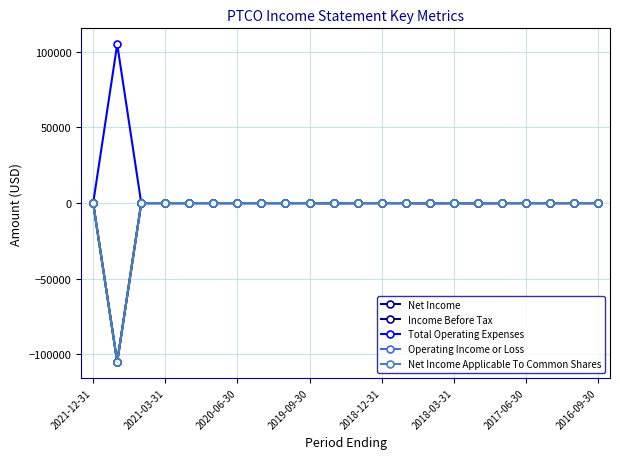

How many interior local valleys does the Net Income Applicable To Common Shares series have?

4